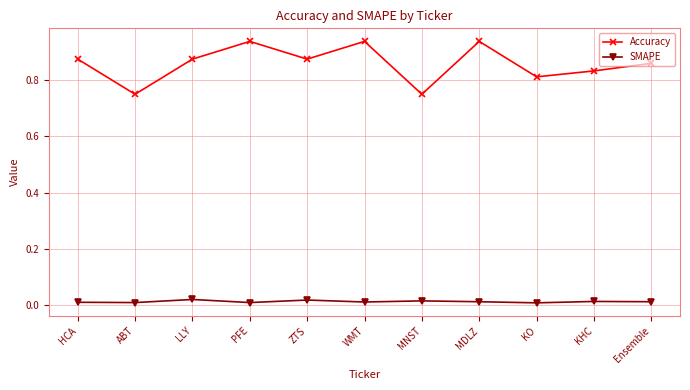

True or false: SMAPE and Accuracy cross at least once.

False